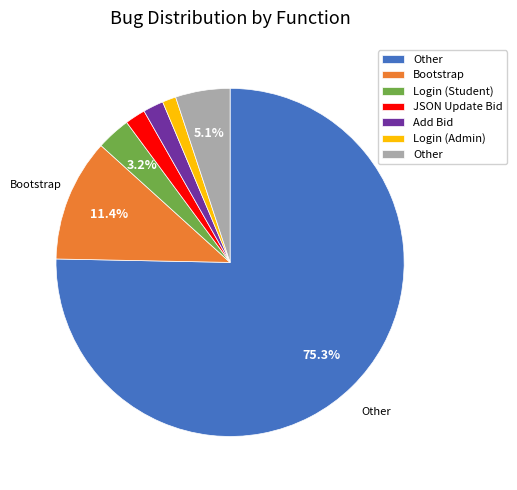

Is there a majority slice in this chart?

Yes